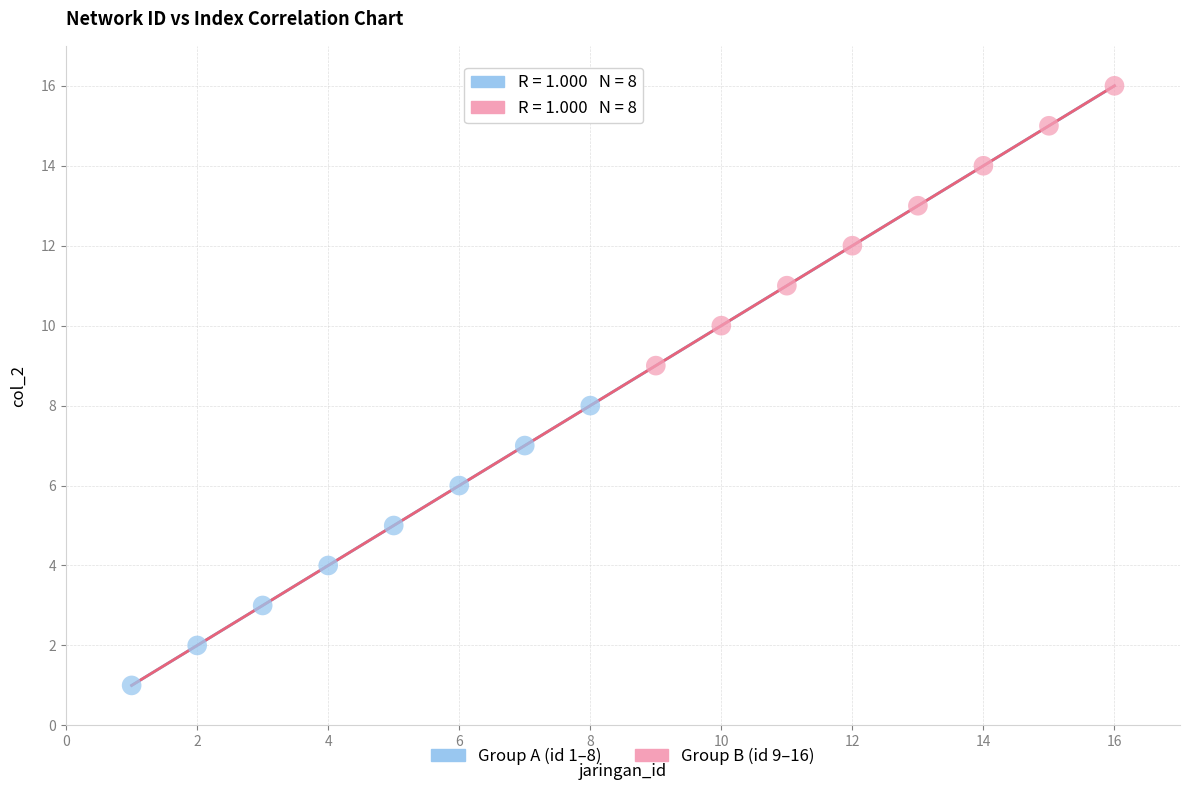

Which series contains the lowest Y value?

Group A (id 1–8)